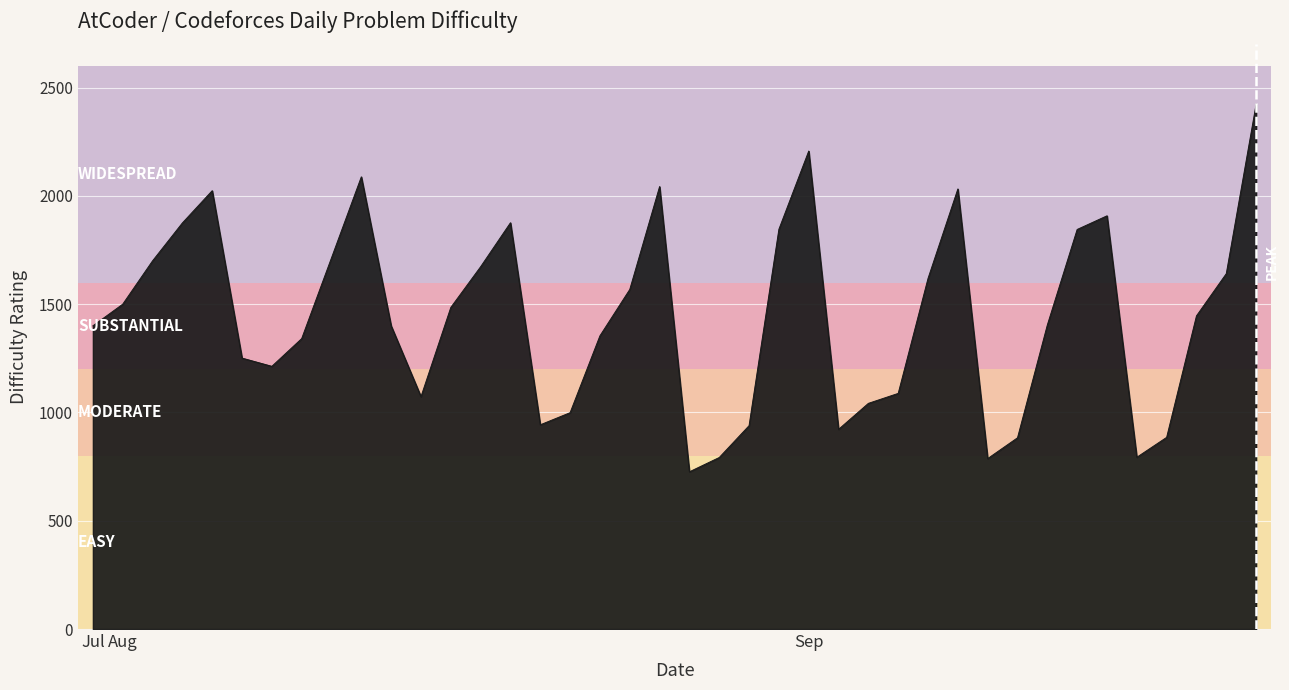

What is the greatest value displayed?

2423